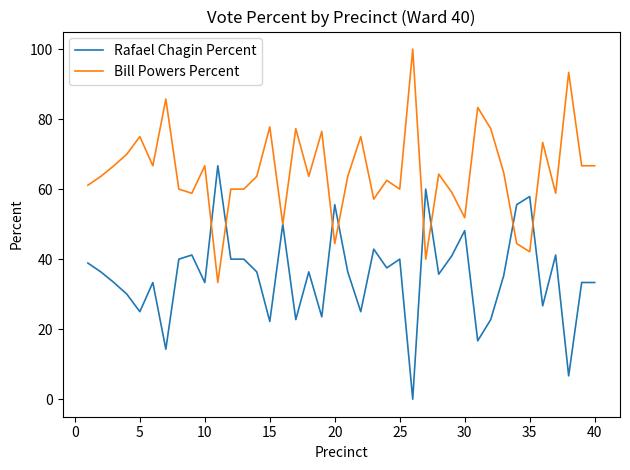

List the series in order of their overall mean, lowest first.

Rafael Chagin Percent, Bill Powers Percent